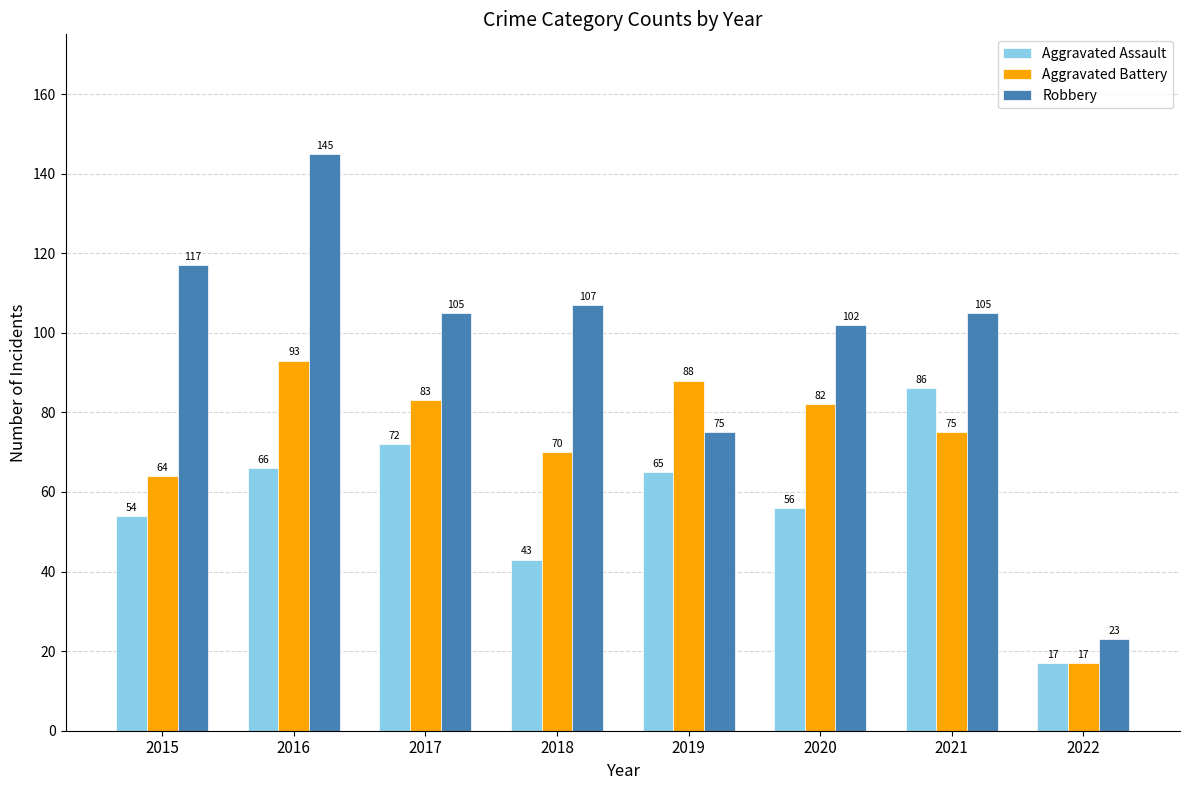

Reading right to left, list all the values displayed in this chart.

Aggravated Assault: 2022=17	2021=86	2020=56	2019=65	2018=43	2017=72	2016=66	2015=54
Aggravated Battery: 2022=17	2021=75	2020=82	2019=88	2018=70	2017=83	2016=93	2015=64
Robbery: 2022=23	2021=105	2020=102	2019=75	2018=107	2017=105	2016=145	2015=117